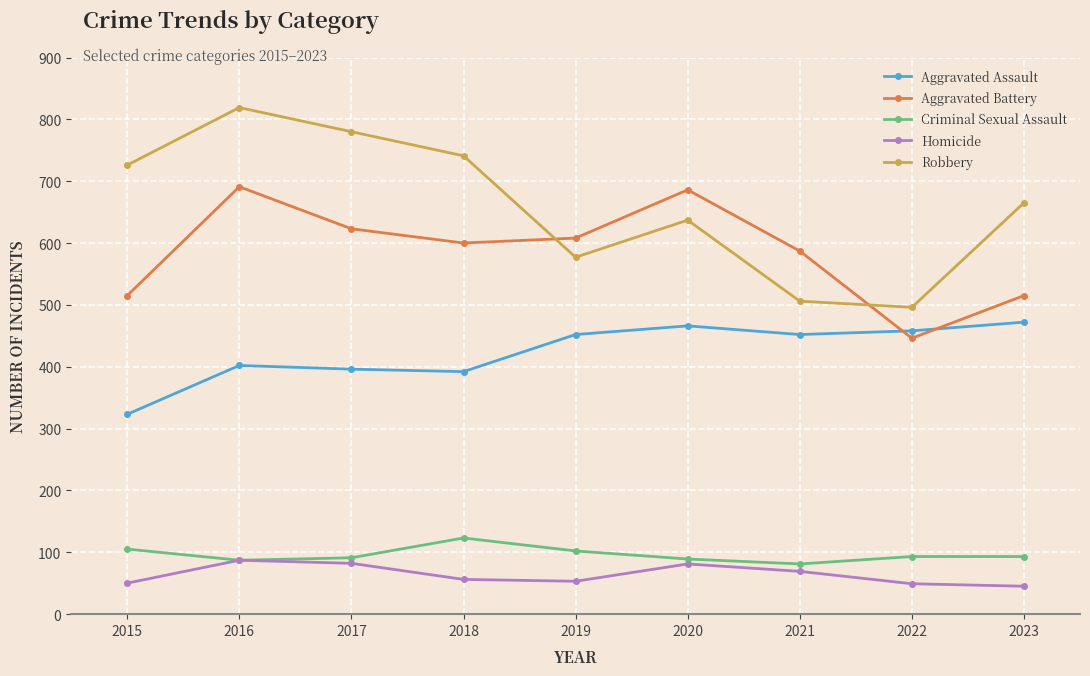

Which series has the largest total across all categories?

Robbery